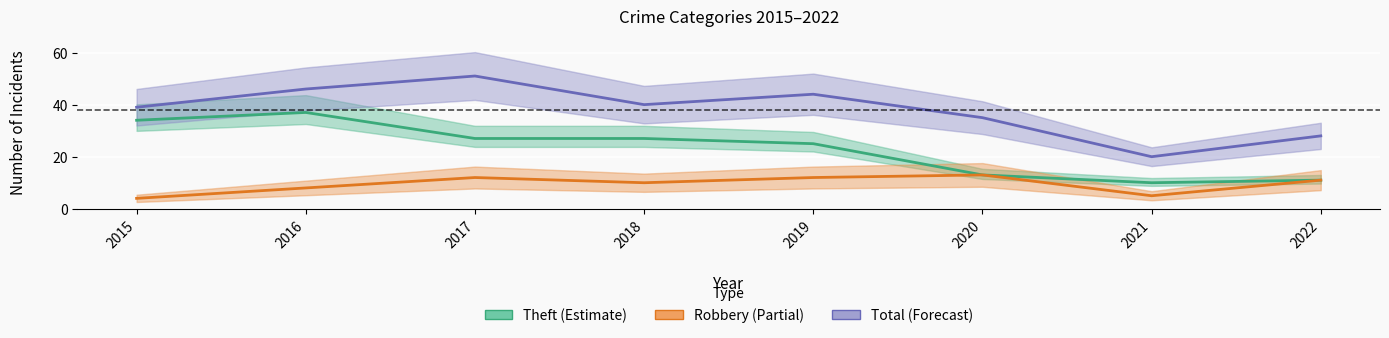

What is the difference between the Theft values at 2015 and 2019?

9